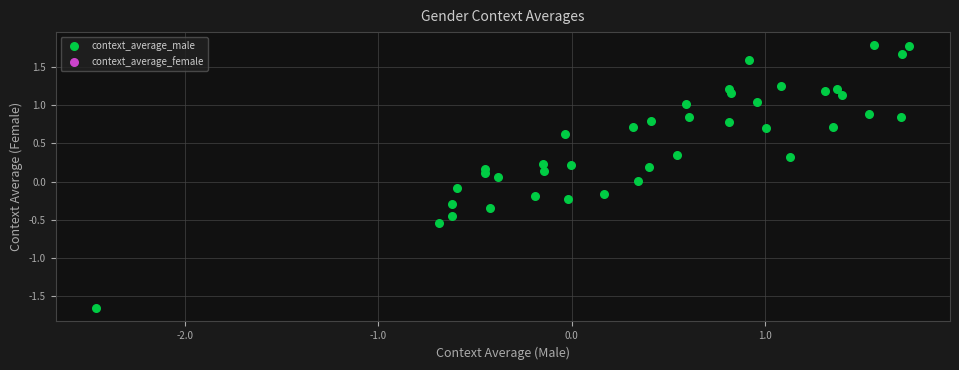

What is the range of X values (max minus min)?

4.2